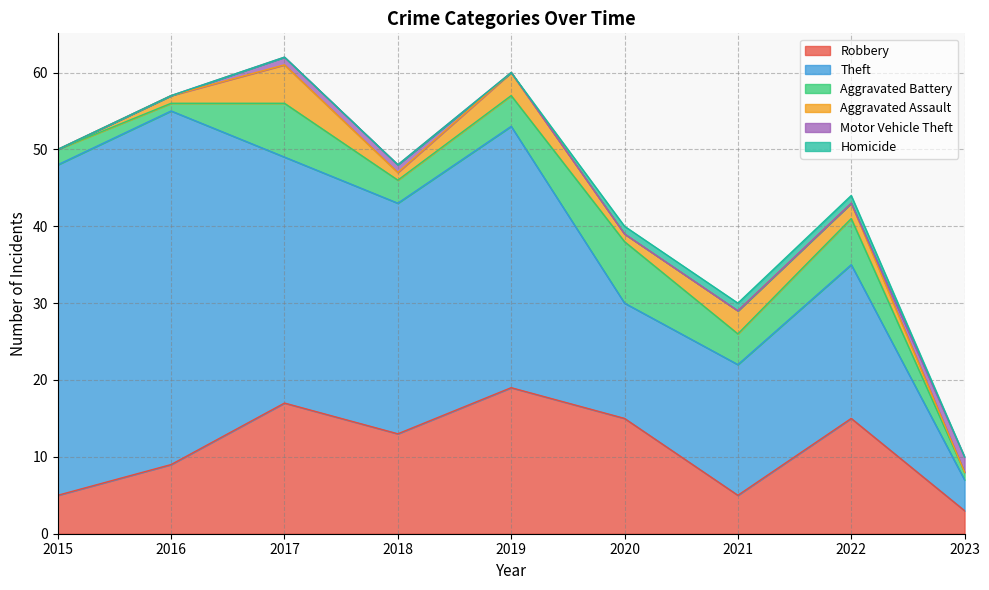

In Robbery, how many points are lower than both neighbors (excluding endpoints)?

2